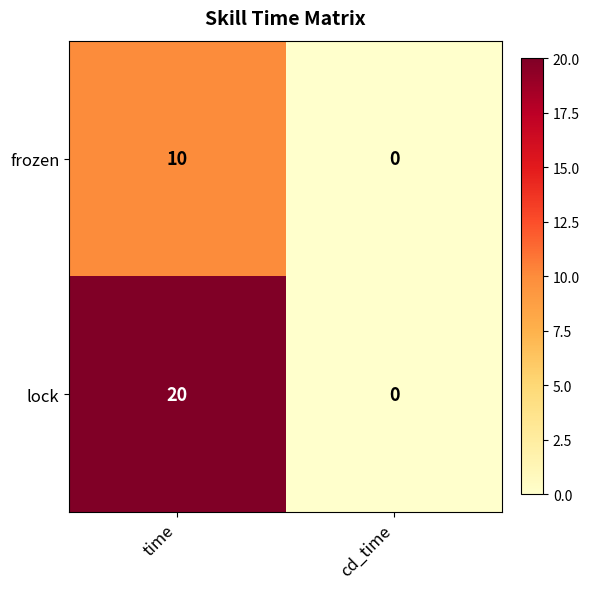

Which label corresponds to the largest value in the chart?

time